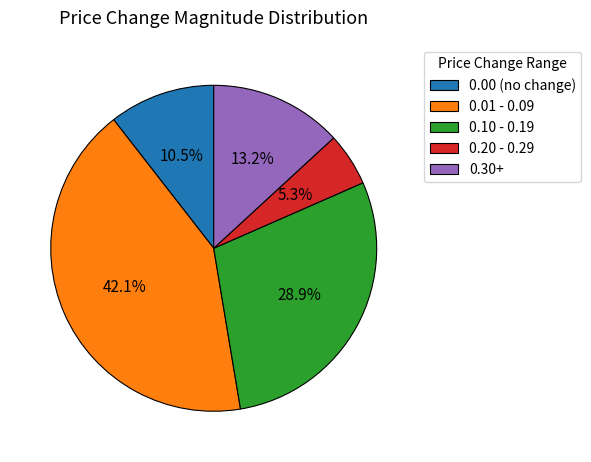

What percentage is NOT represented by 0.20 - 0.29?

94.7%